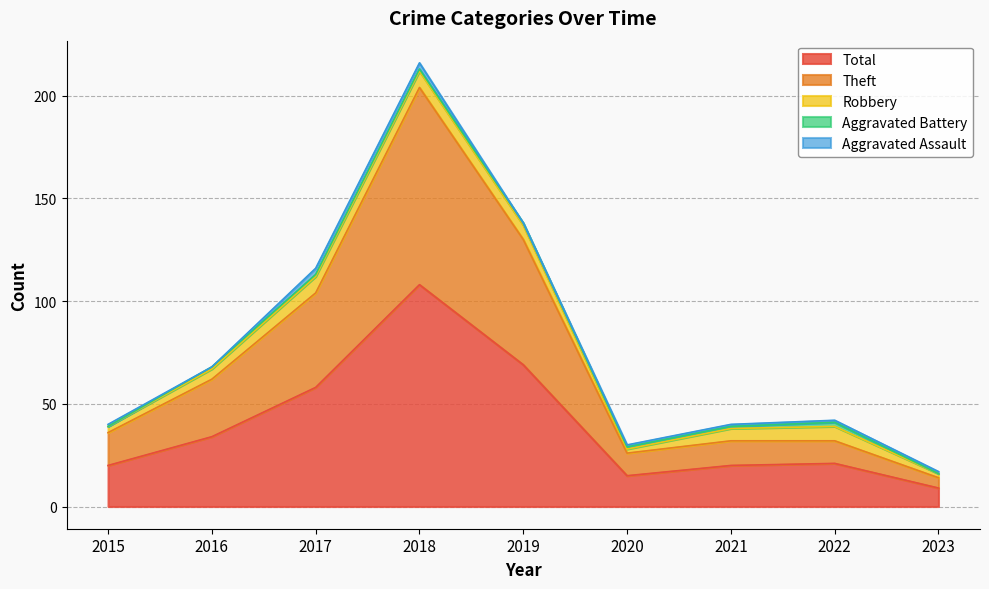

How many lines are shown in the chart?

5